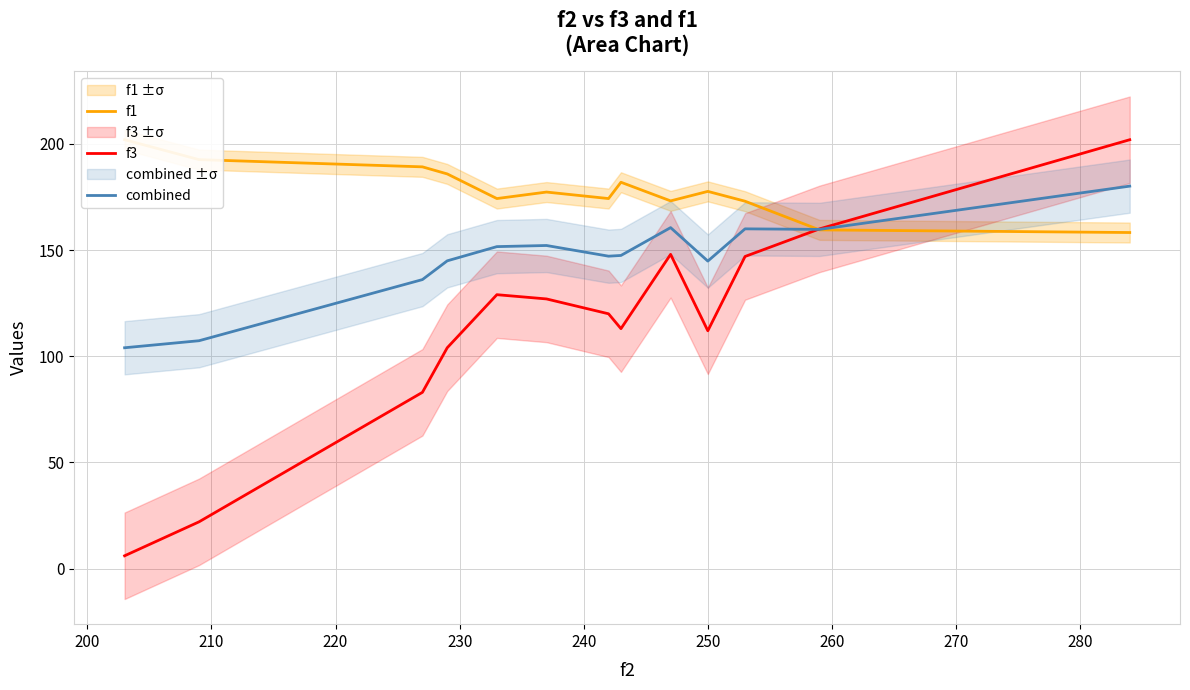

Reading left to right, transcribe all the data shown in this chart.

f1: 202.0	192.6	189.2	185.9	174.3	177.3	174.3	182.0	173.2	177.7	173.0	159.5	158.3
f3: 6.0	22.0	83.0	104.0	129.0	127.0	120.0	113.0	148.0	112.0	147.0	160.0	202.0
combined: 104.0	107.3	136.1	144.9	151.6	152.2	147.1	147.5	160.6	144.8	160.0	159.8	180.1